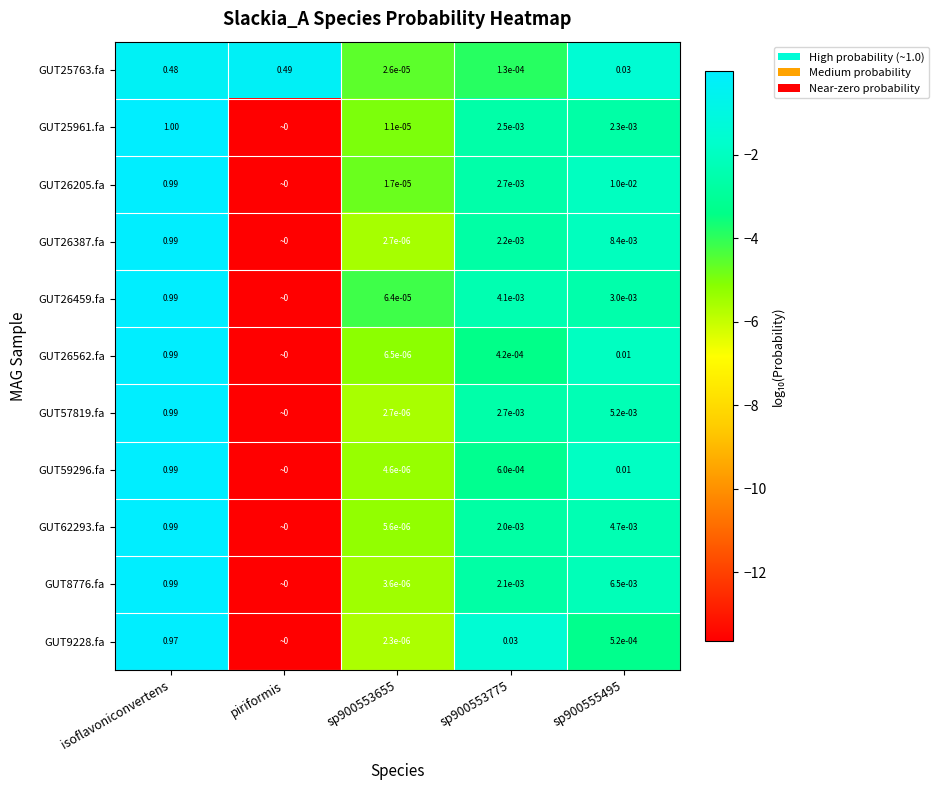

Is the value of GUT62293.fa at sp900553775 greater than the value of GUT57819.fa at isoflavoniconvertens?

No